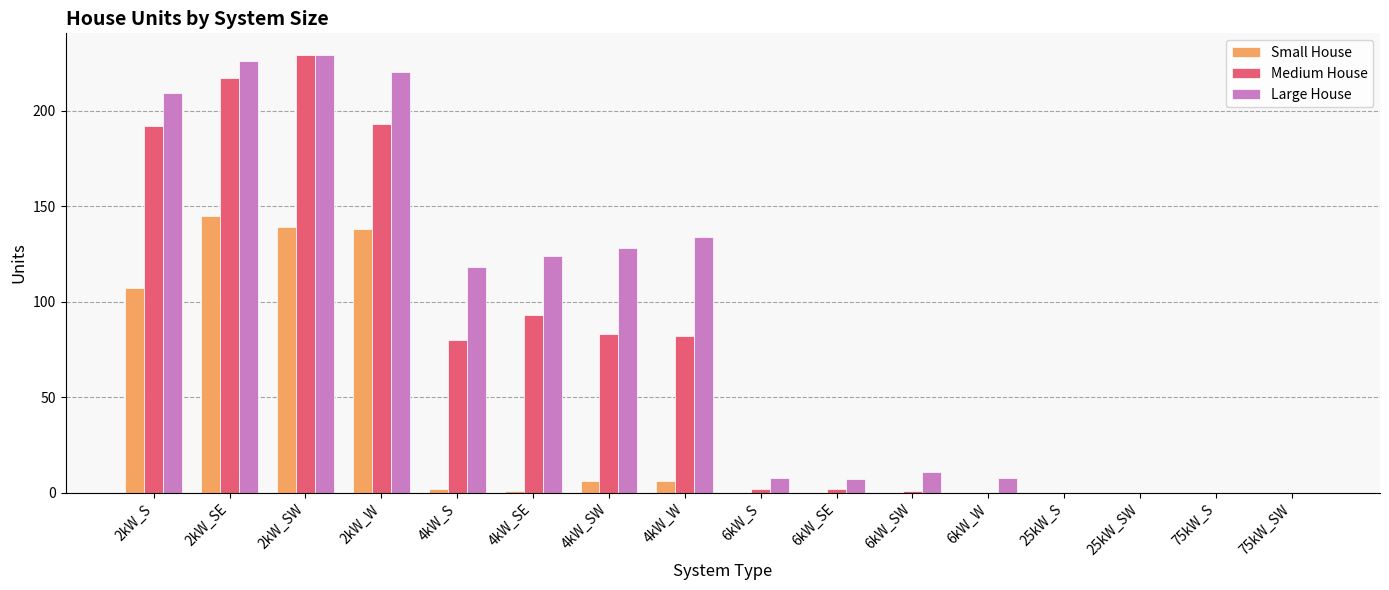

What is the highest value of the Medium House series?

229